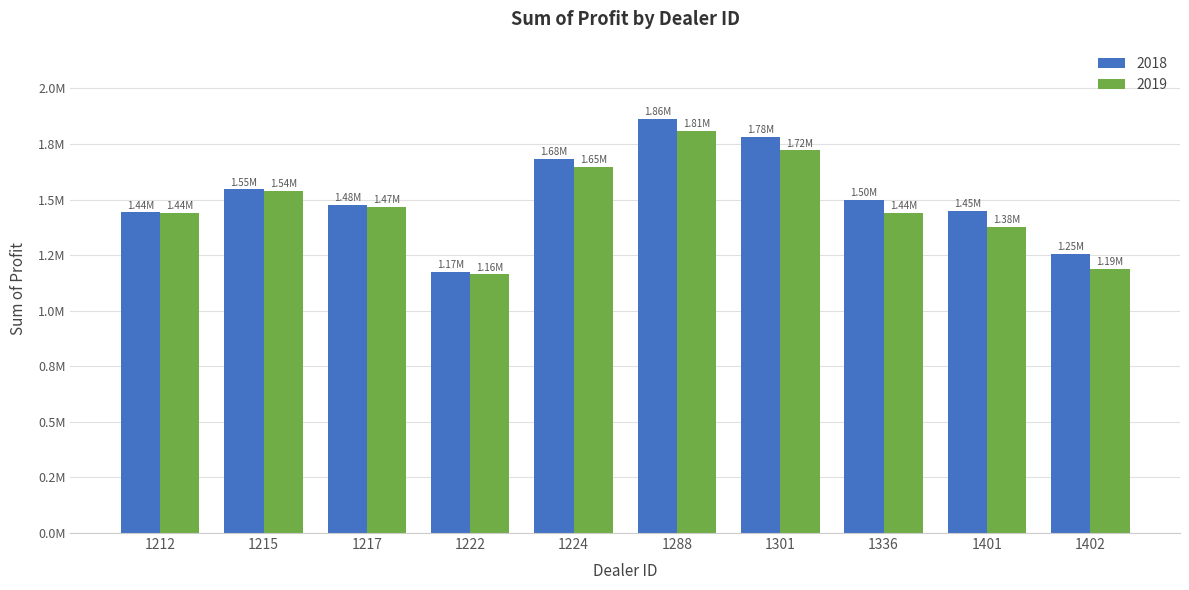

Does the chart contain stacked bars?

No